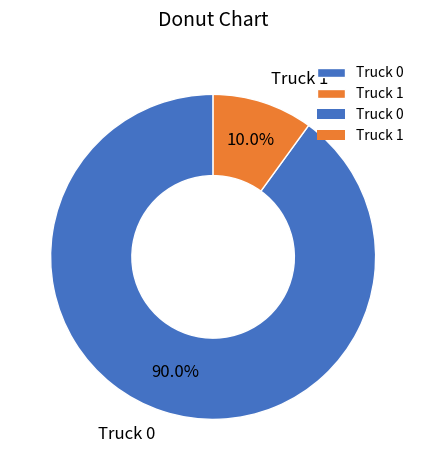

The Truck 0 slice represents 76% of the pie. True or false?

False